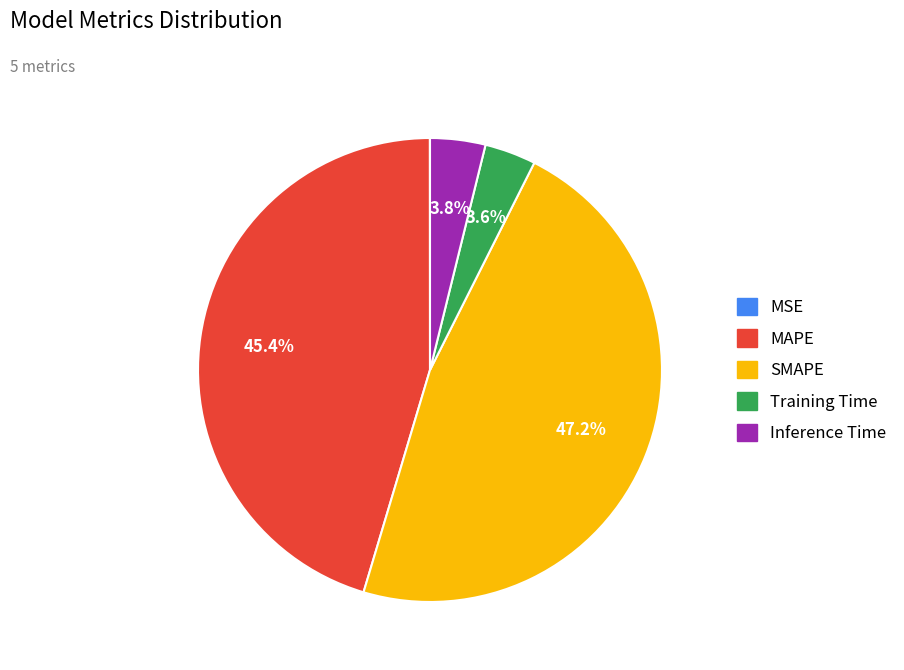

To the nearest percent, what is the combined percentage of Training Time and Inference Time?

7%